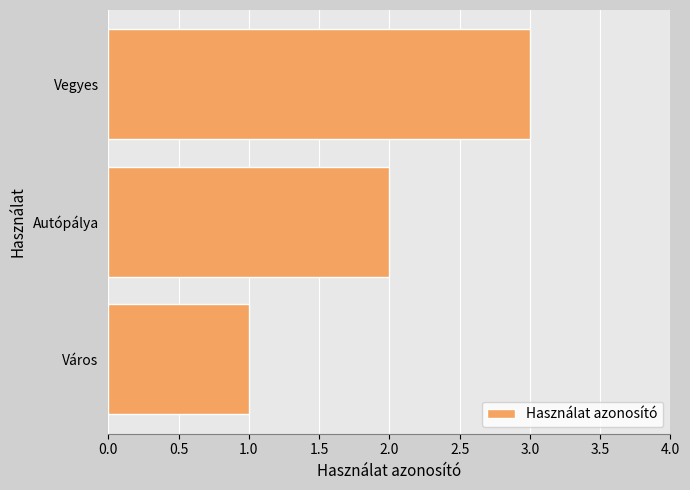

Rank the categories by value from lowest to highest.

Város, Autópálya, Vegyes